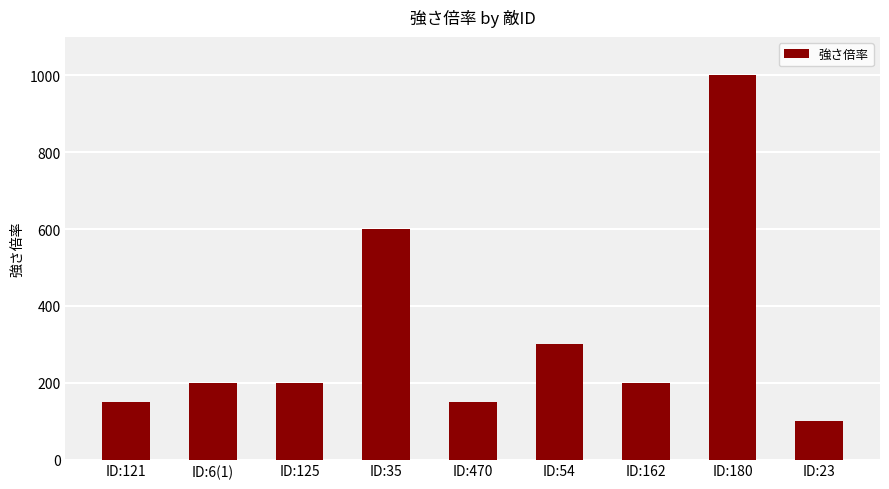

What value does the data have at ID:6(1), to the nearest 50?

200